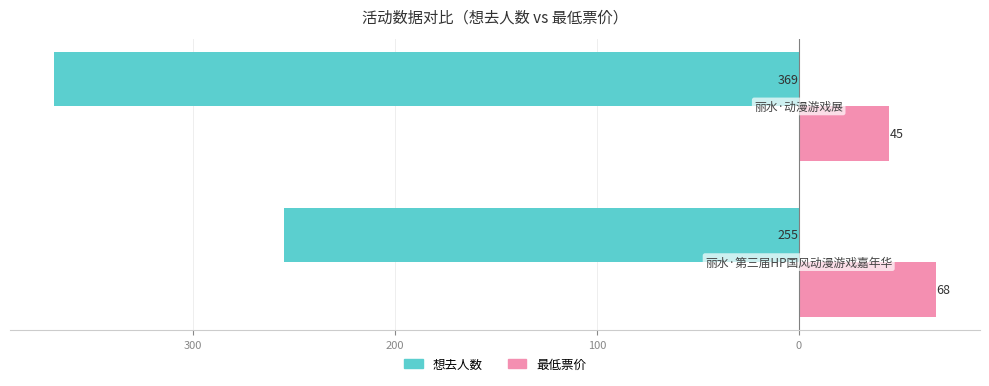

What are all the series names shown in the legend?

想去人数, 最低票价